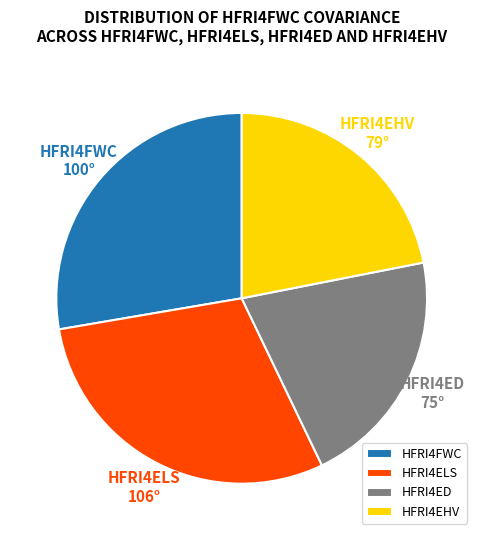

How many segments does this pie chart have?

4